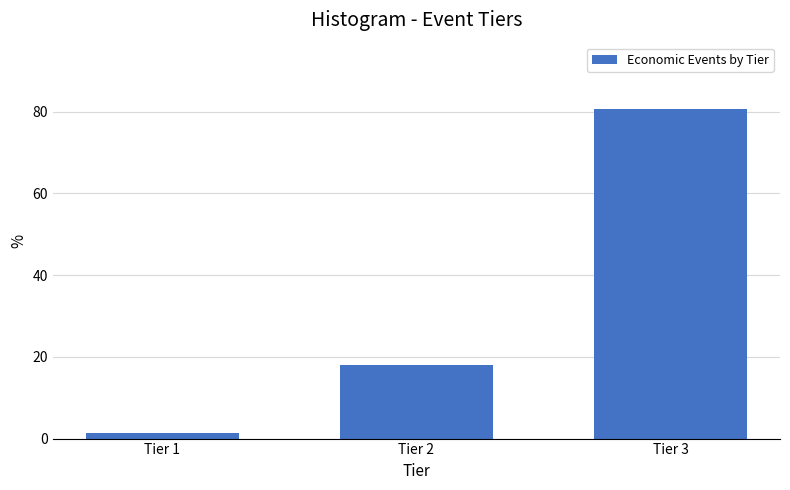

Reading left to right, extract all data points from this chart.

Tier 1=1.3	Tier 2=17.9	Tier 3=80.8